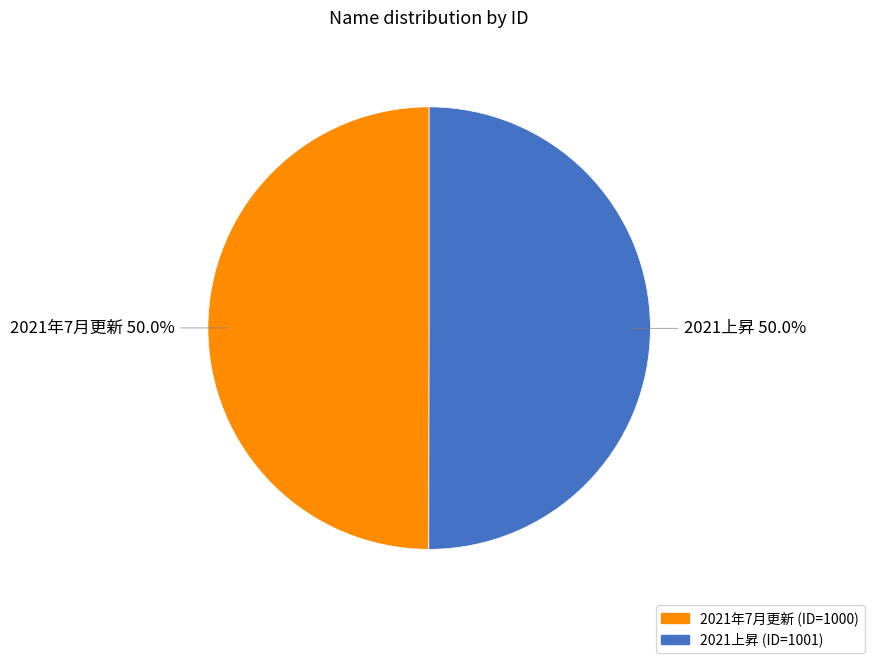

Do 2021年7月更新 (ID=1000) and 2021上昇 (ID=1001) together represent more than half of the pie?

Yes